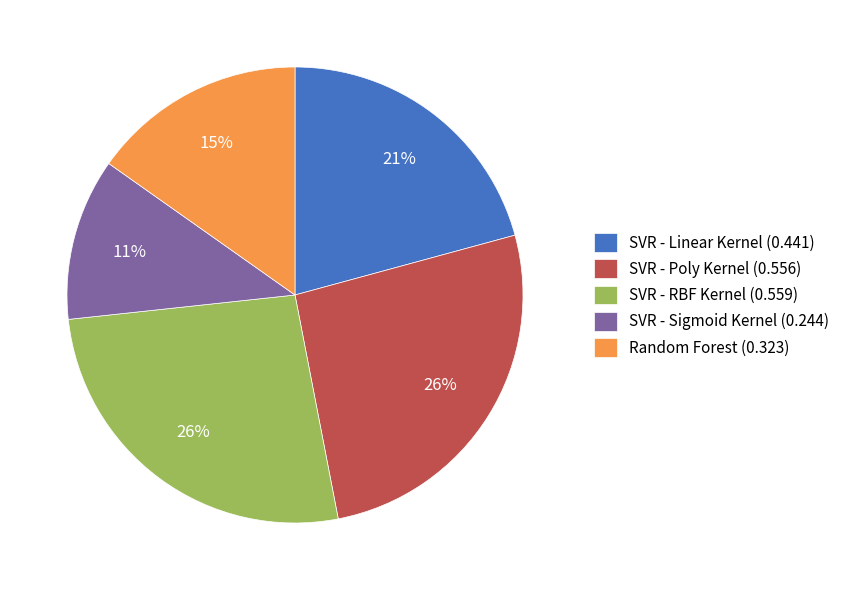

What percentage is the SVR - RBF Kernel slice, to the nearest percent?

26%